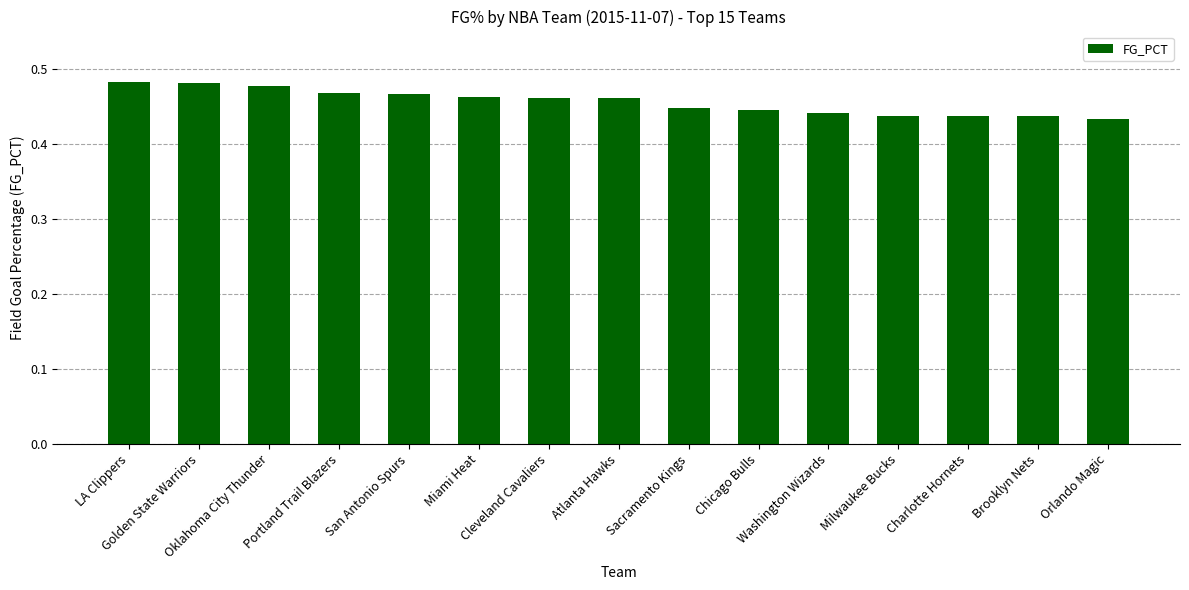

What value does the data have at Atlanta Hawks?

0.5